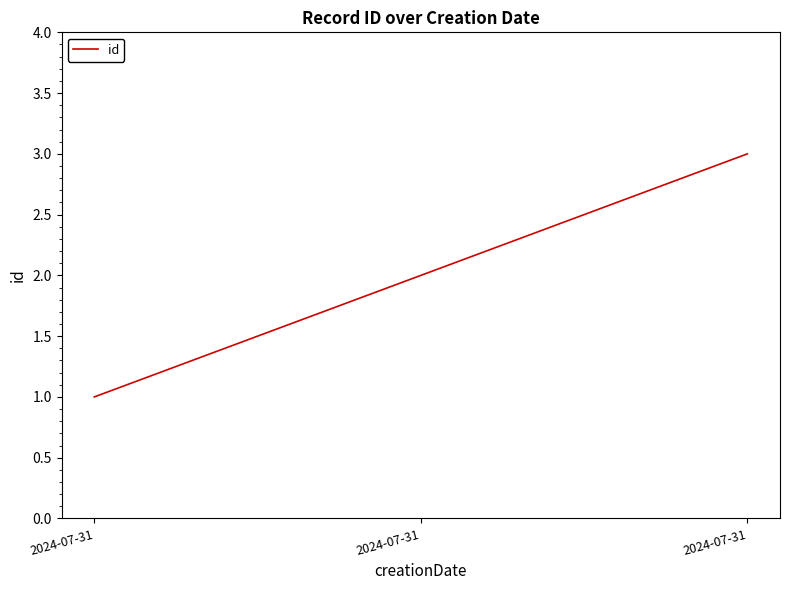

What is the difference between the maximum and minimum values?

2